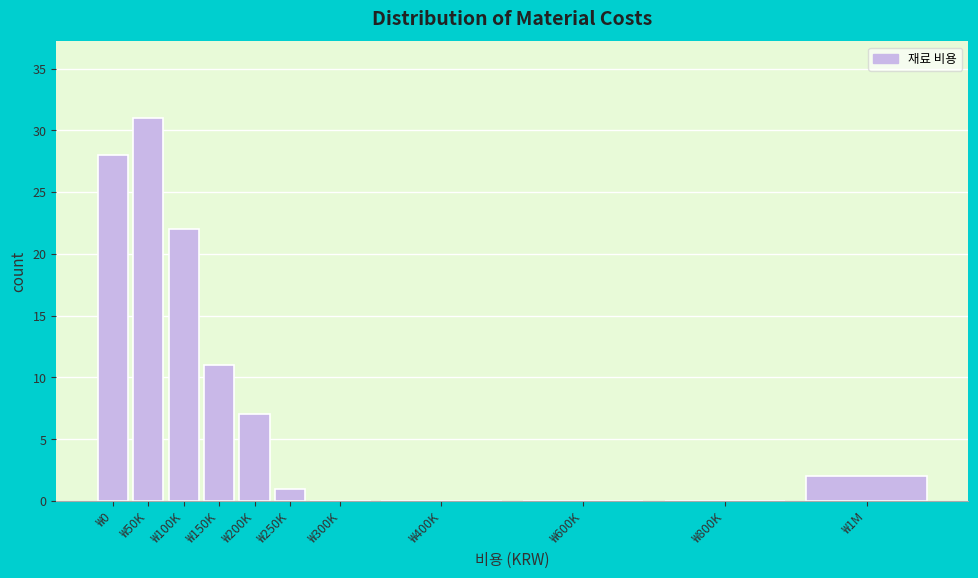

Reading left to right, transcribe all the data shown in this chart.

₩0=28	₩50K=31	₩100K=22	₩150K=11	₩200K=7	₩250K=1	₩300K=0	₩400K=0	₩600K=0	₩800K=0	₩1M=2